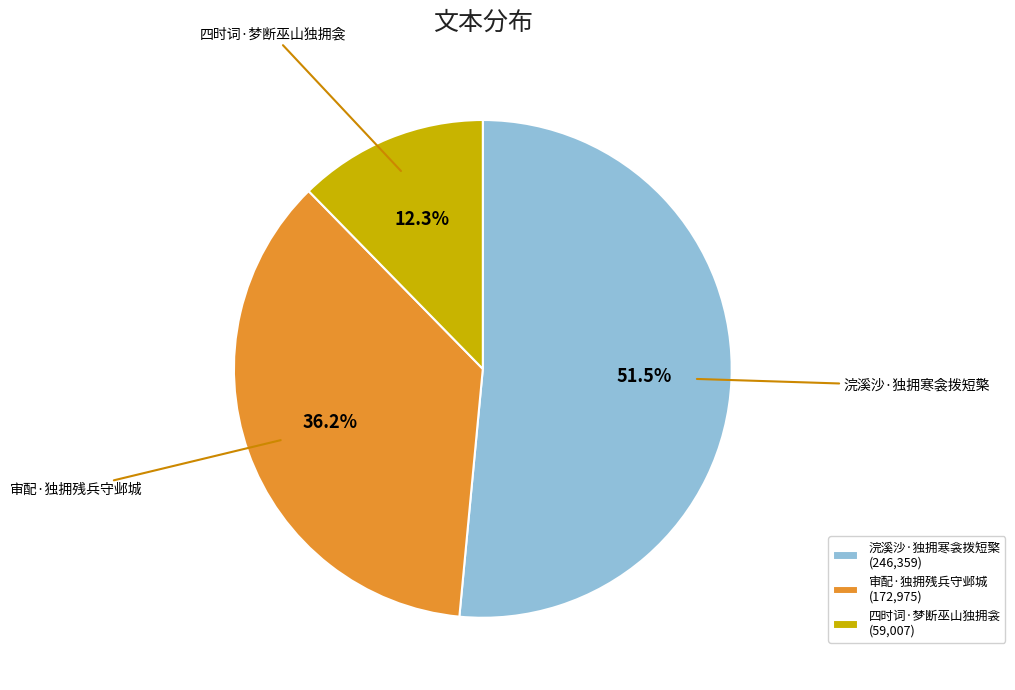

What percentage do 四时词·梦断巫山独拥衾 and 审配·独拥残兵守邺城 together represent?

48.5%